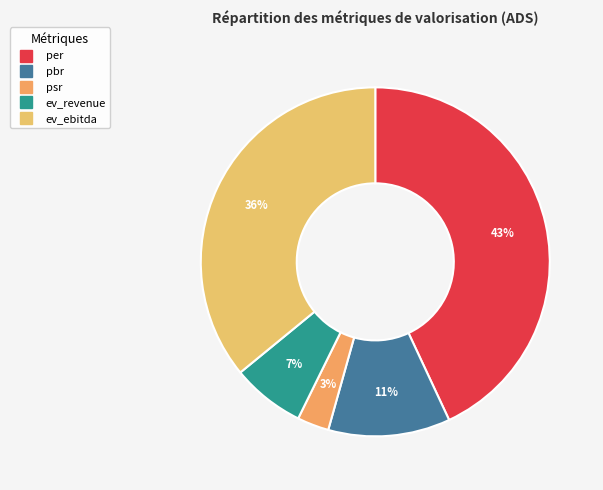

What is the total percentage of pbr and ev_ebitda?

47.2%